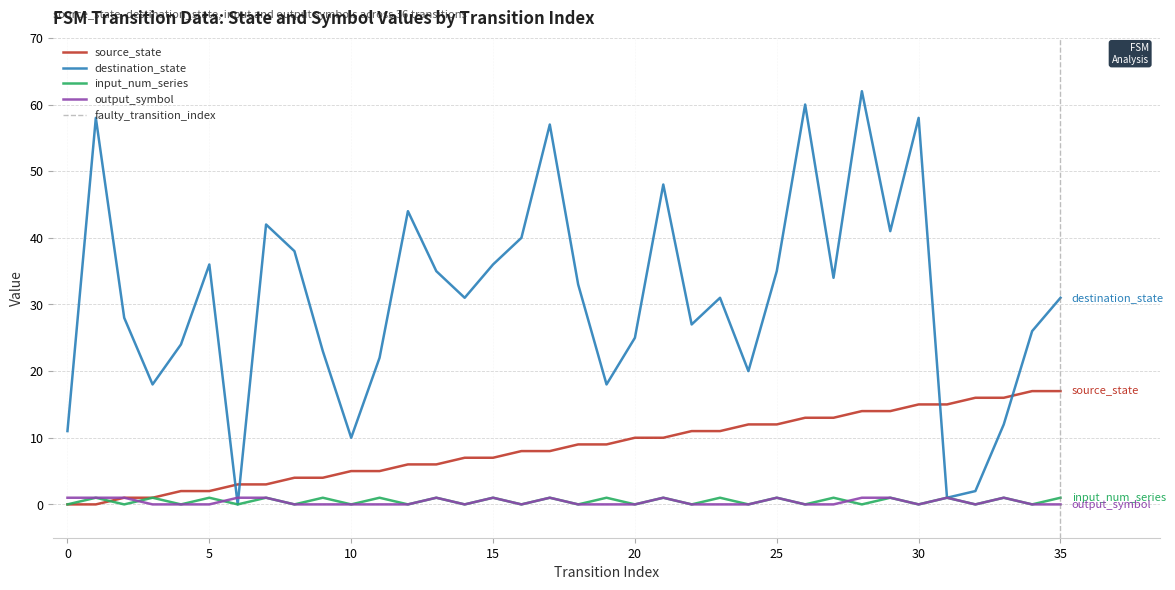

What is the difference between the second highest and minimum values in the output_symbol series?

1